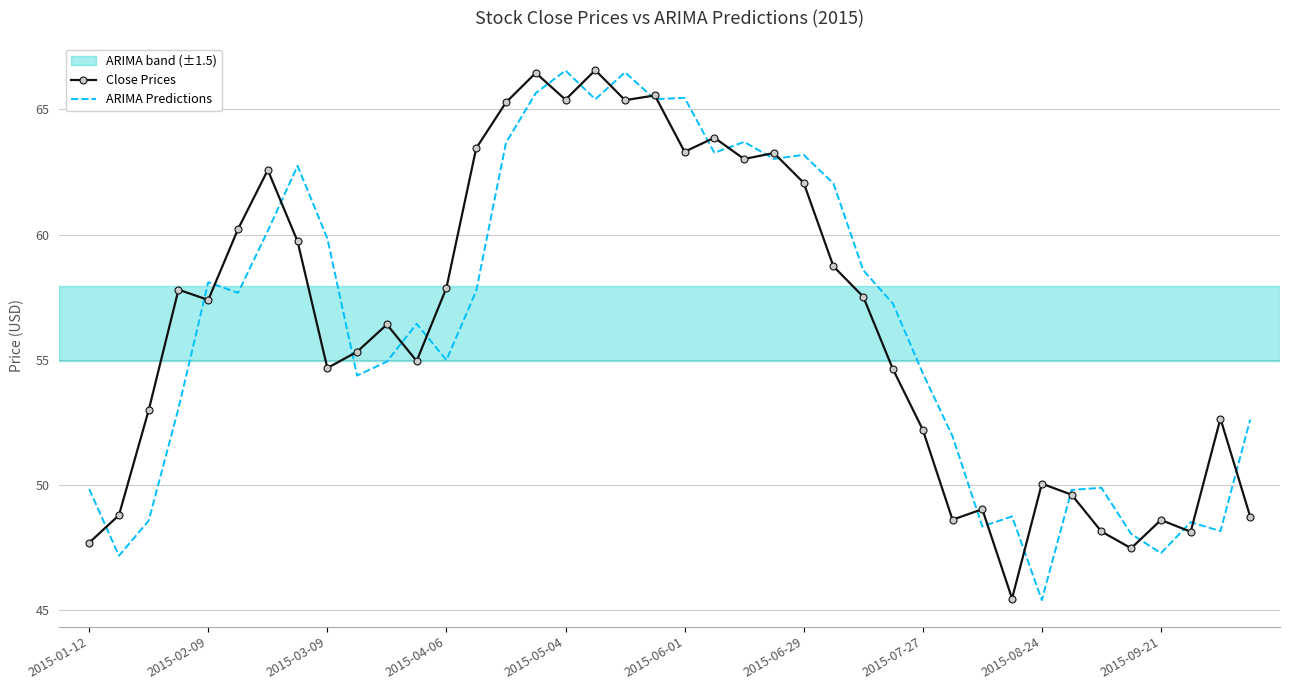

What is the minimum value for ARIMA Predictions?

45.4